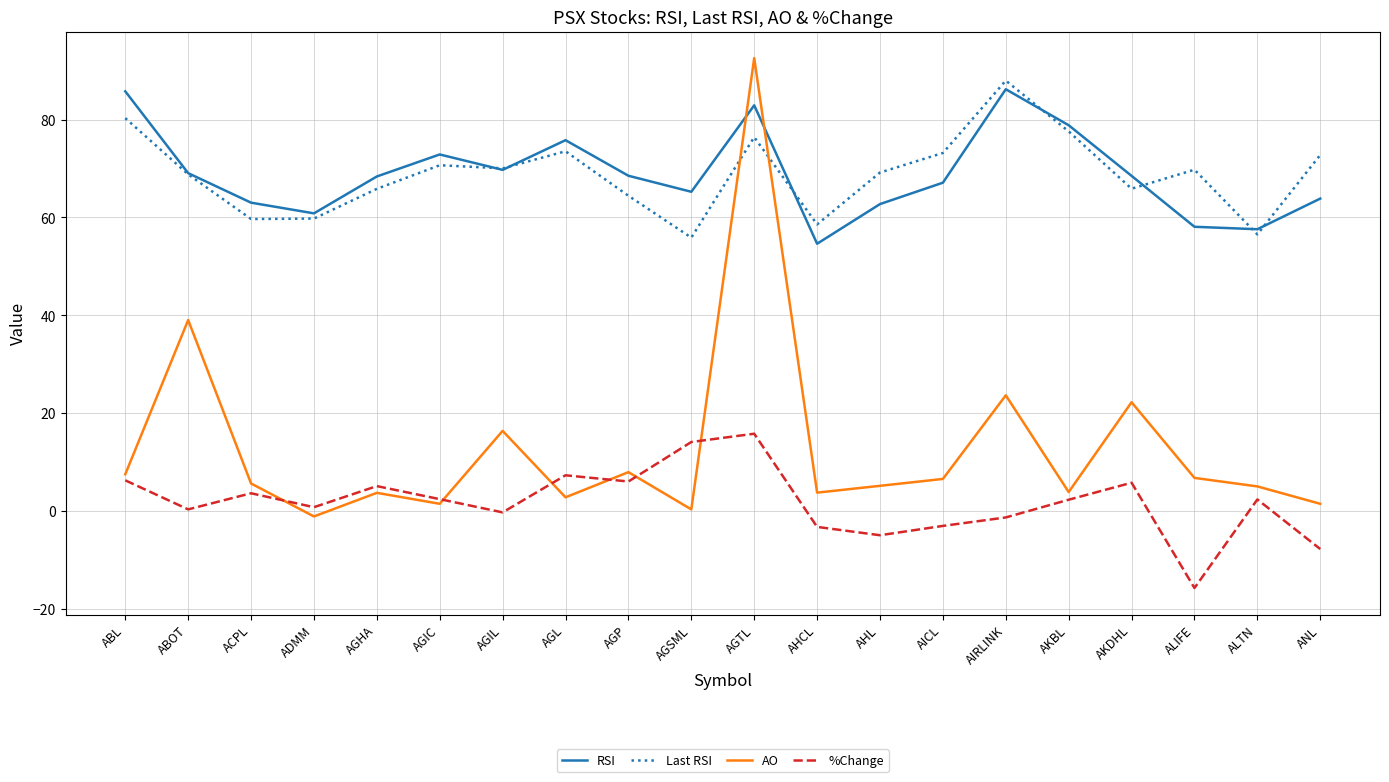

At which label does AO first exceed 5?

ABL